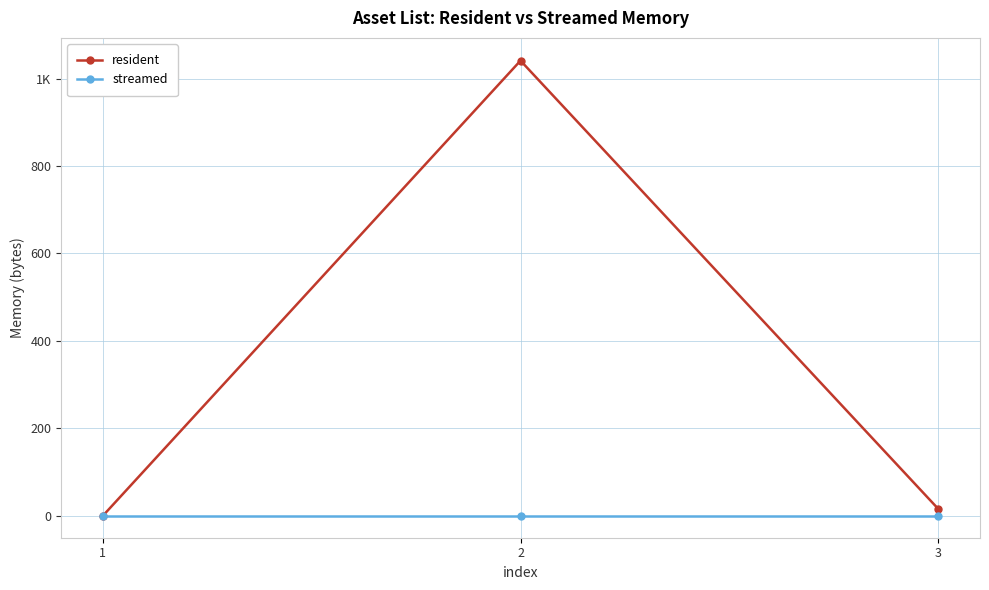

Reading left to right, extract all data points from this chart.

resident: 0	1041	16
streamed: 0	0	0